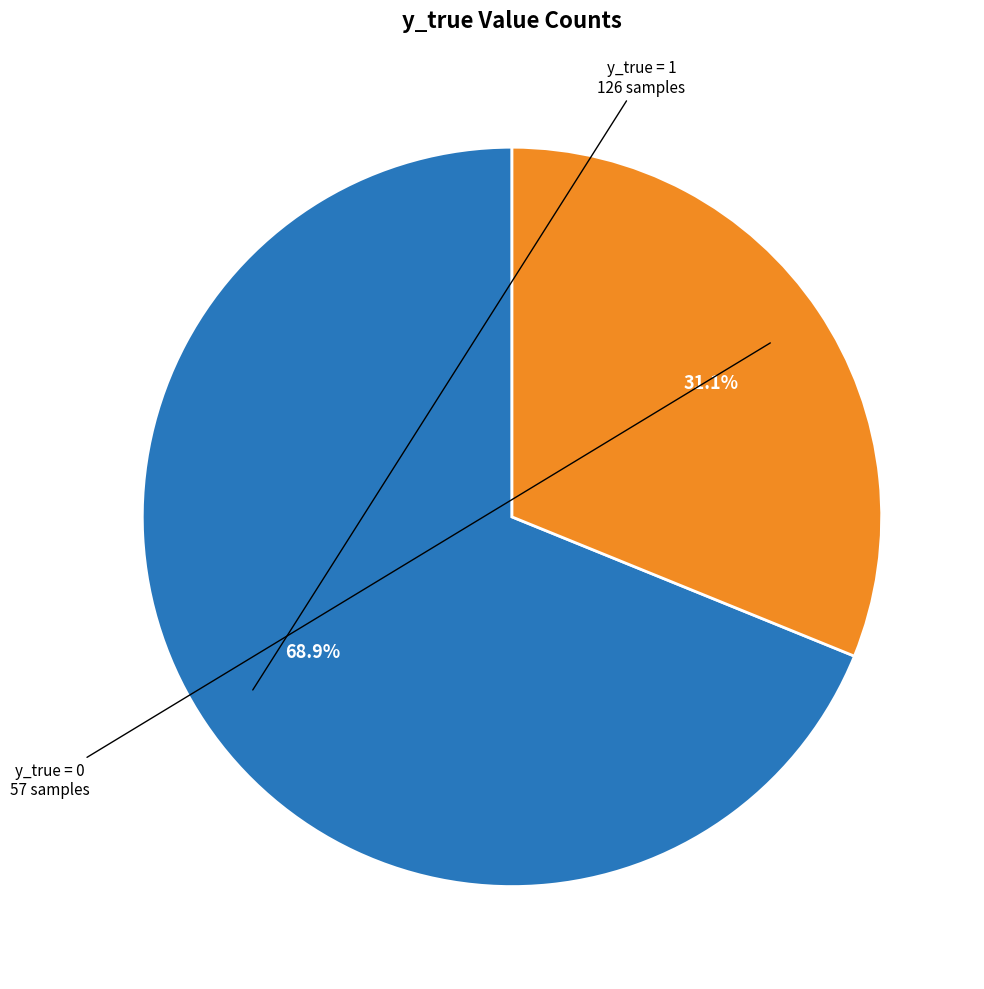

How many segments does this pie chart have?

2